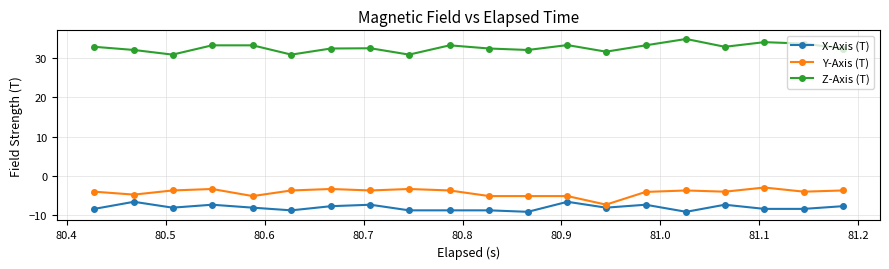

What is the sum of all Z-Axis (T) values?

654.6